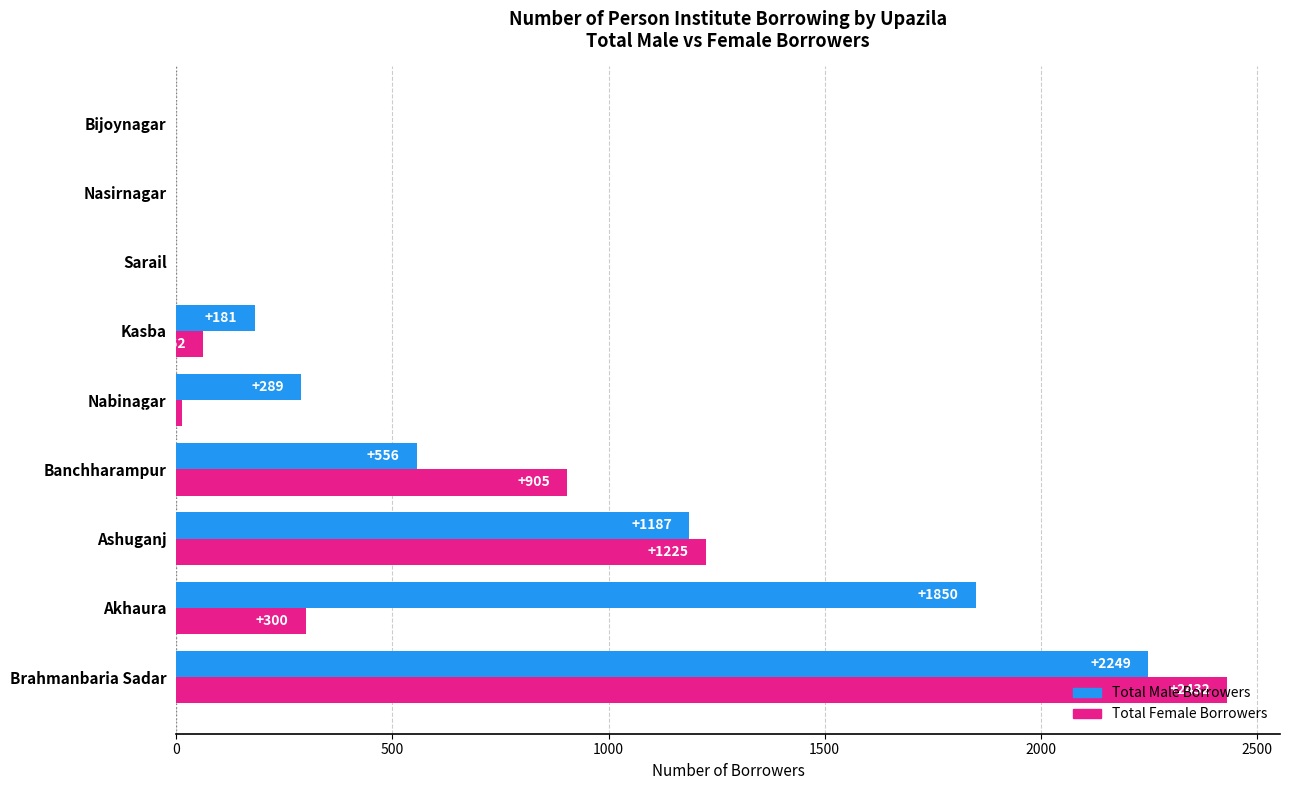

Which label corresponds to the largest value in the chart?

Brahmanbaria Sadar